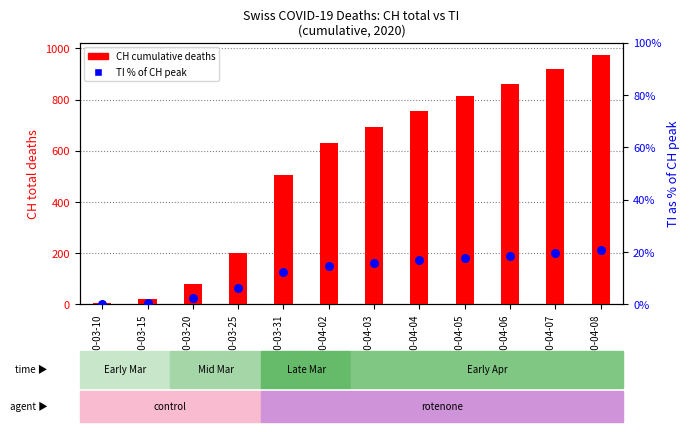

What is the total value across all series at 2020-04-05?

829.7